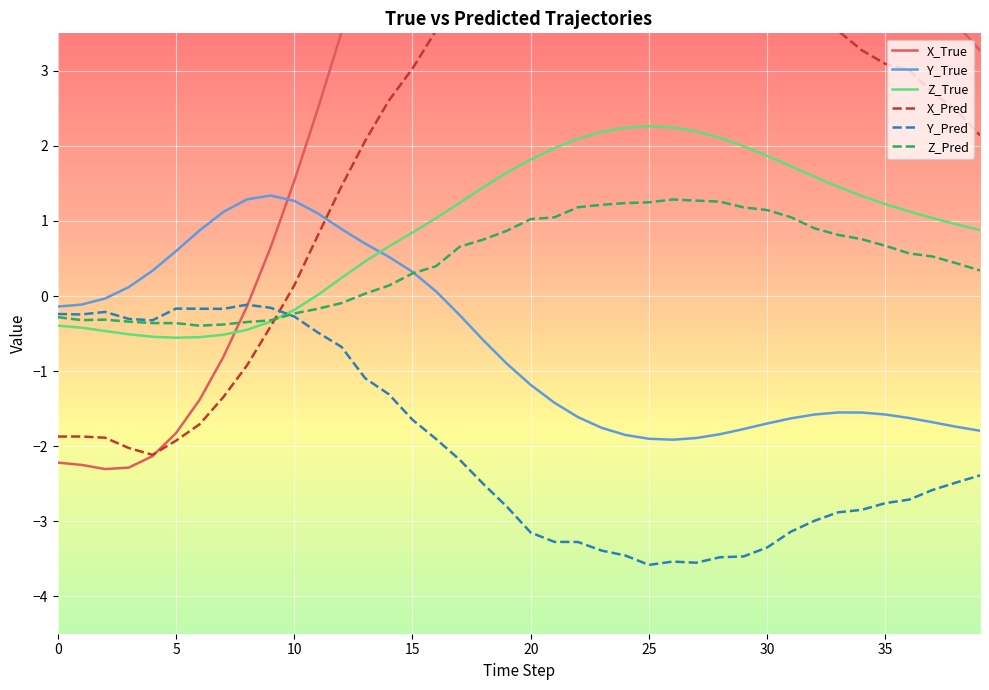

Between 13 and 14, which series saw the biggest shift?

X_True